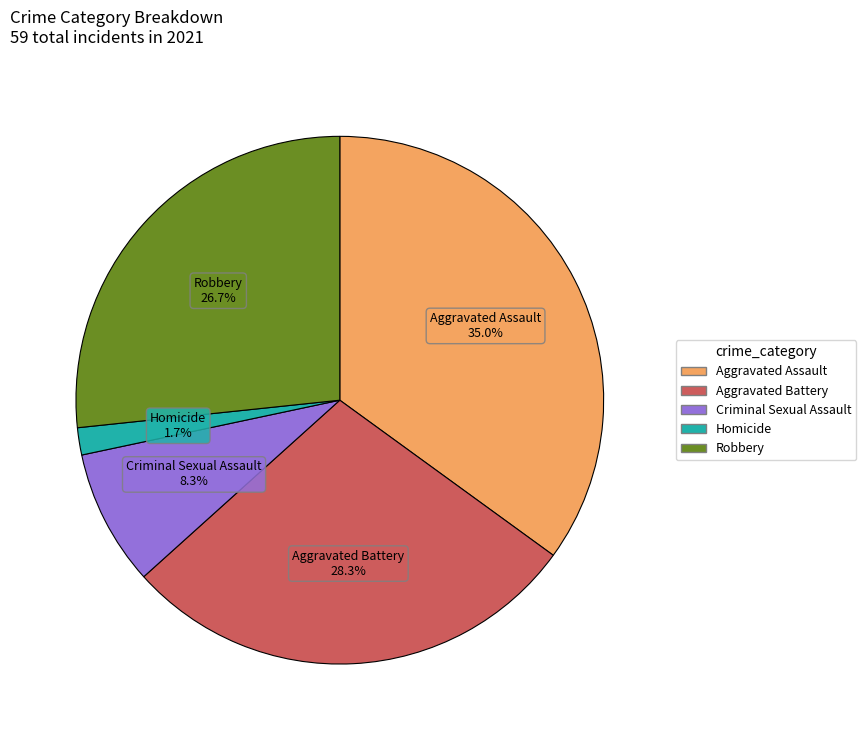

To the nearest percent, what portion does Criminal Sexual Assault represent?

8%